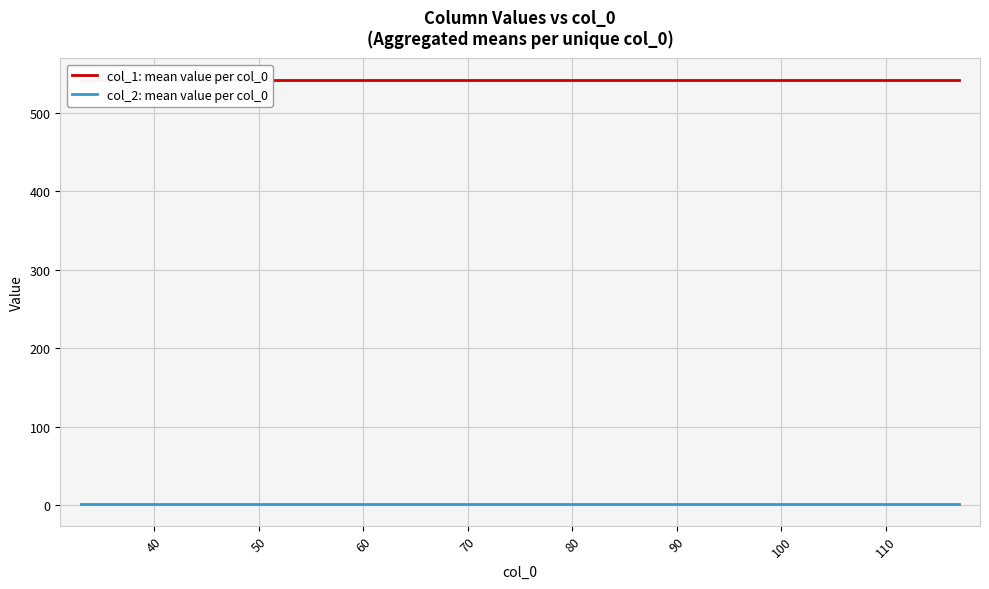

Does the chart have visible grid lines?

Yes